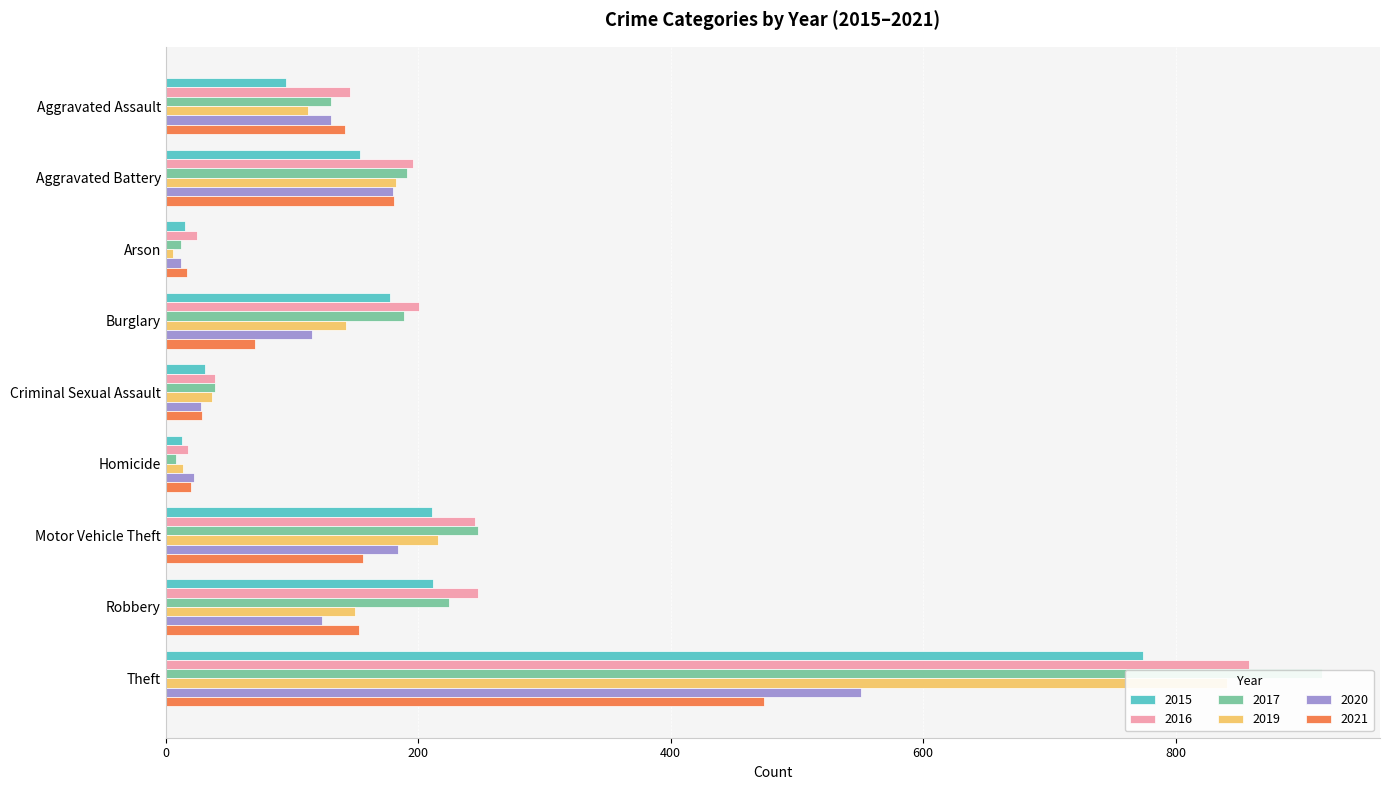

What is the total value across all series at Robbery?

1110